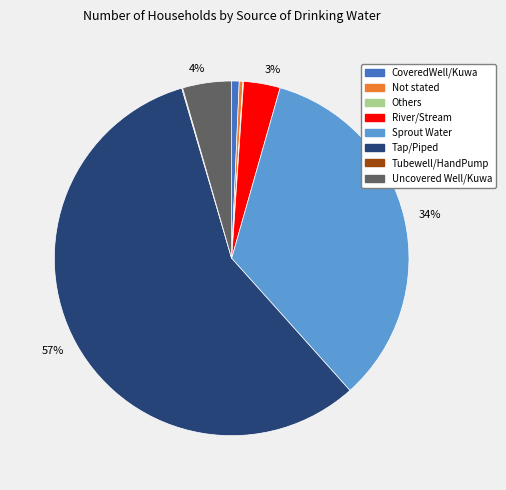

To the nearest percent, what is the average slice percentage?

12%